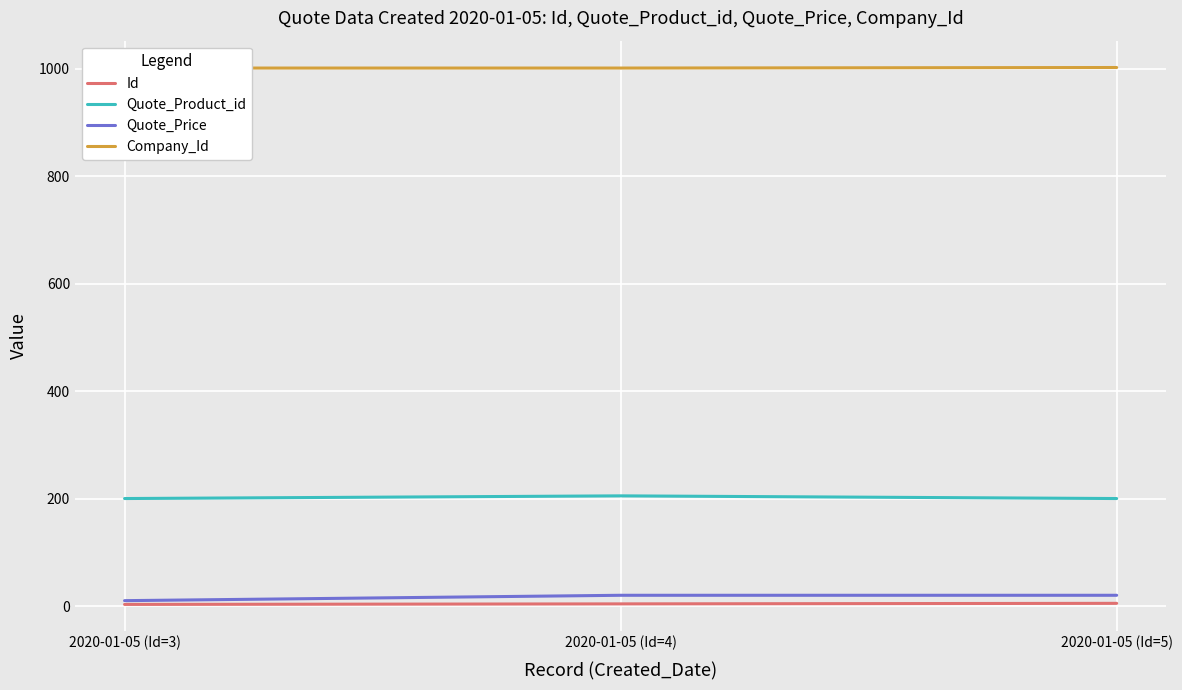

True or false: Id has a value of 3 at 2020-01-05 (Id=3).

True